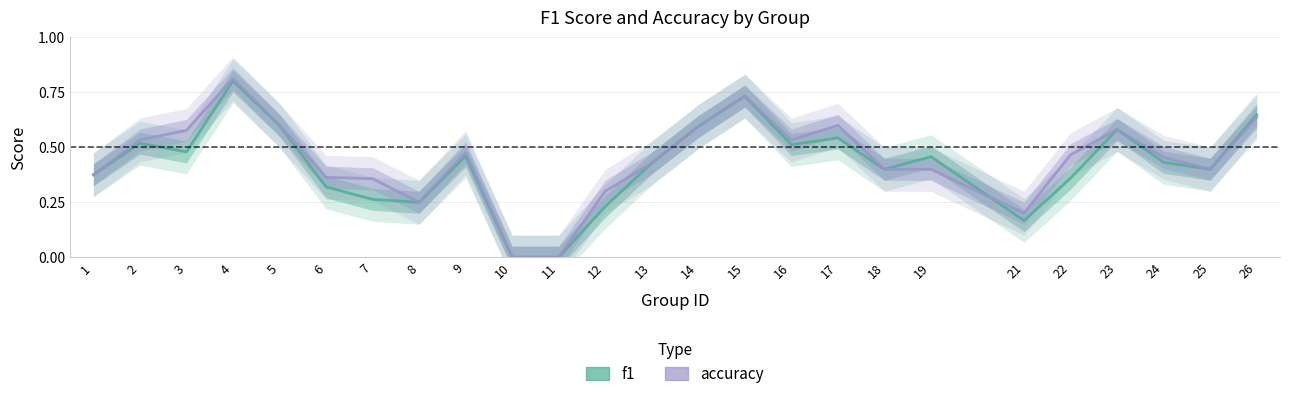

True or false: accuracy and f1 intersect in this chart.

True